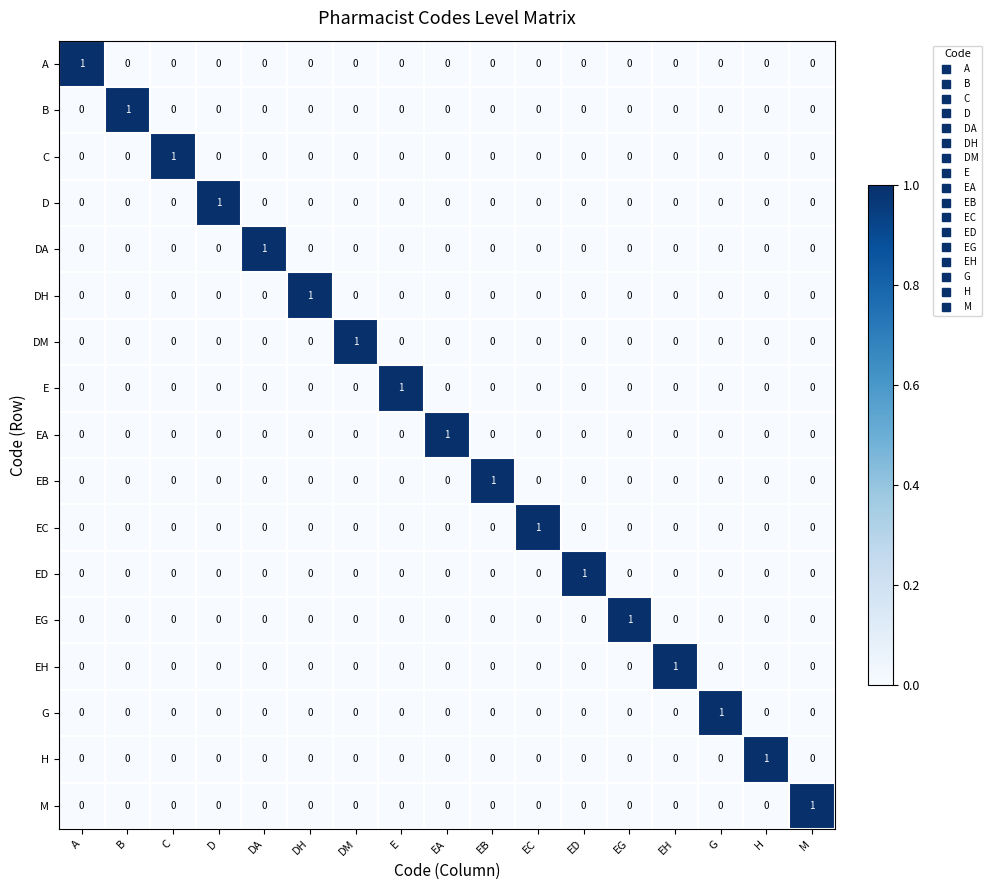

True or false: C has a value of 0 at H.

True